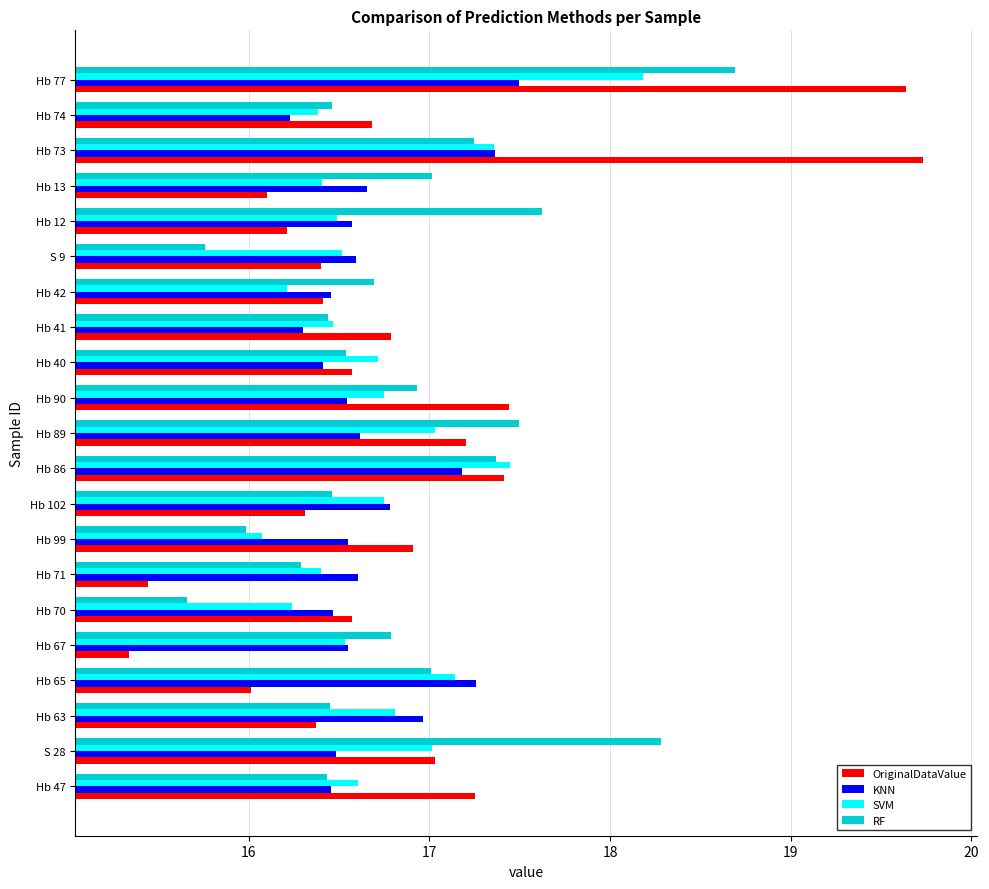

What value does the SVM series have at S 9?

16.5